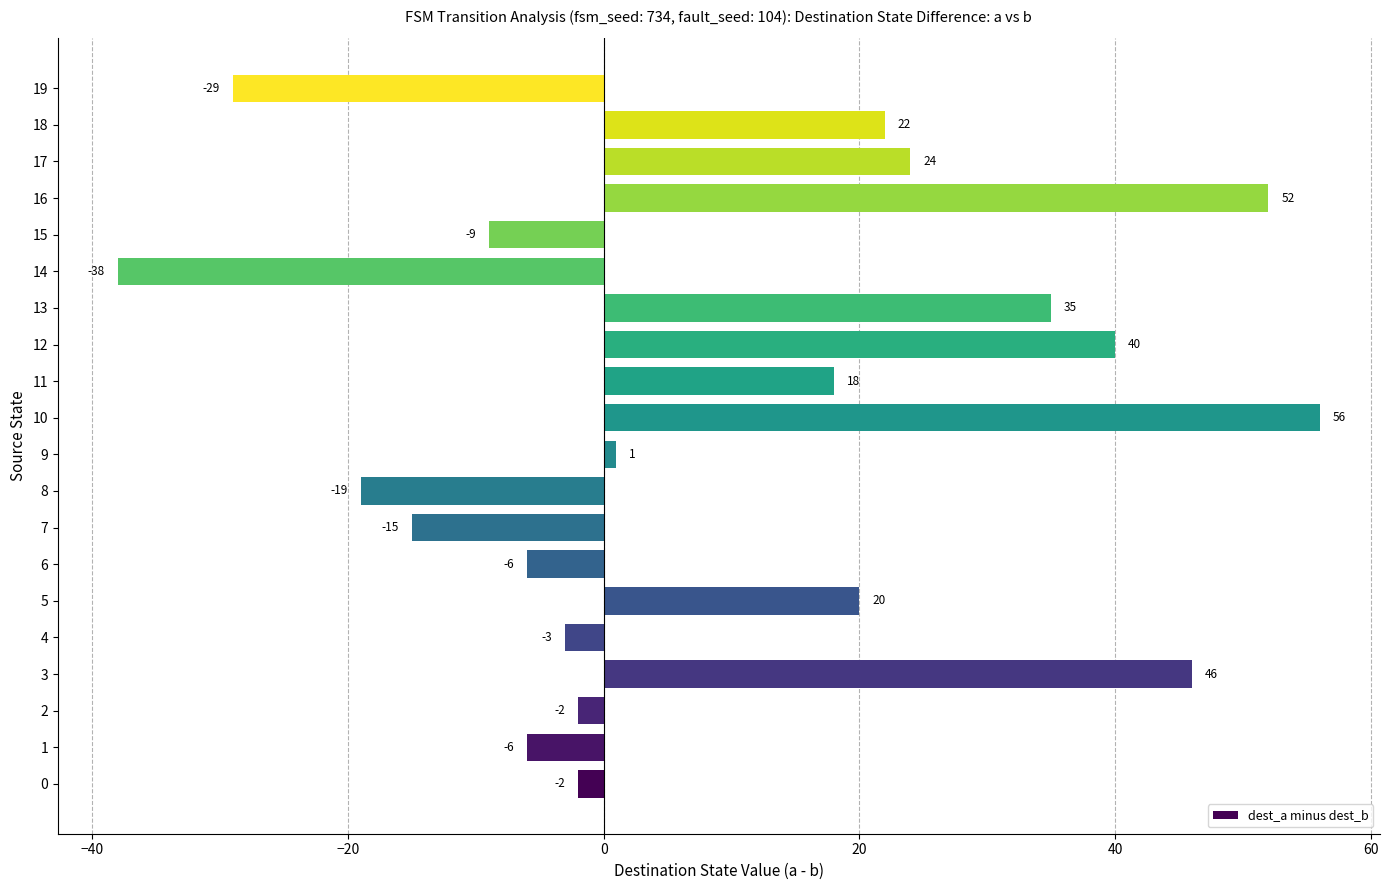

True or false: the data shows 22 at 18.

True